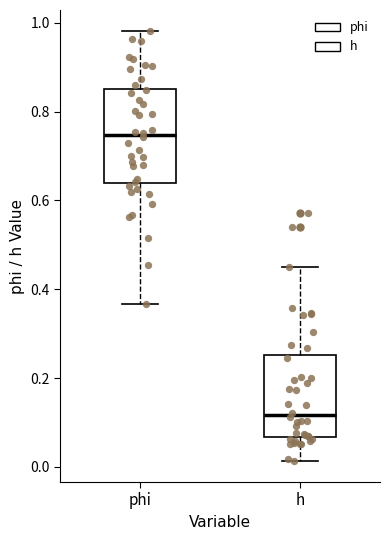

Reading left to right, transcribe this box plot: for each box, give where its median line is, the range the box spans, and where its two whiskers end, as read against the y-axis. The values are not printed on the chart, so give them approximately, as read against the axis.

phi: median 0.74, box 0.64 to 0.86, whiskers 0.36 to 0.98
h: median 0.12, box 0.06 to 0.26, whiskers 0.02 to 0.44